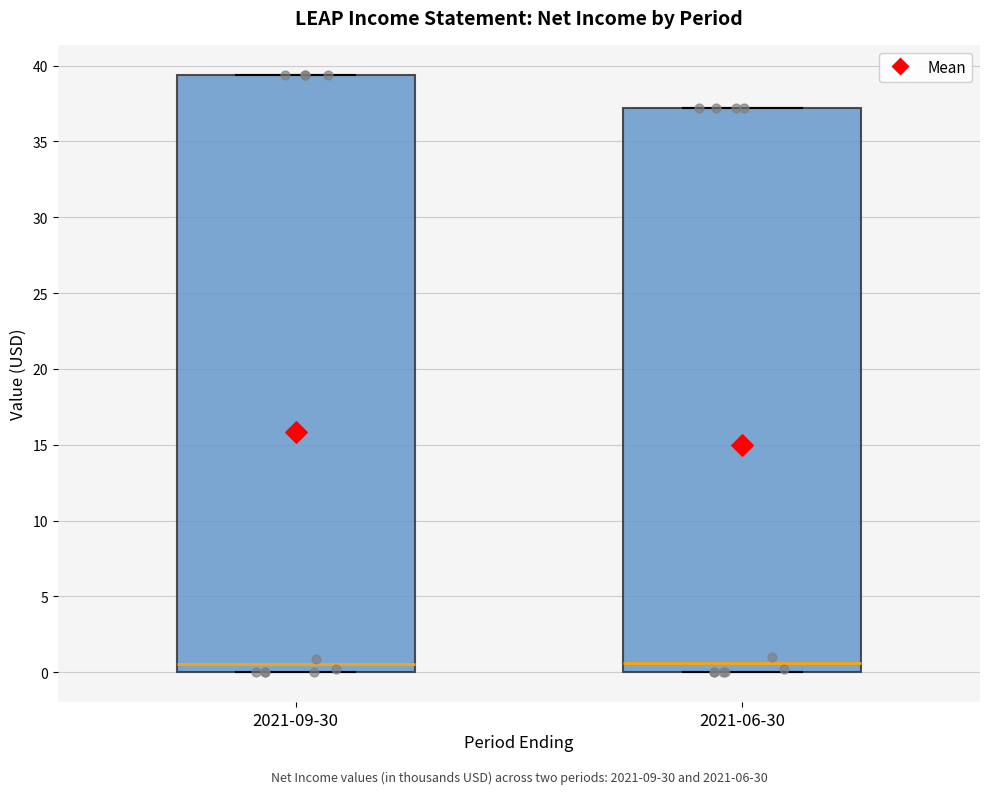

Where does the median line of the box for 2021-06-30 sit on the y-axis? The values are not printed on the chart, so give them approximately, as read against the axis.

0.5